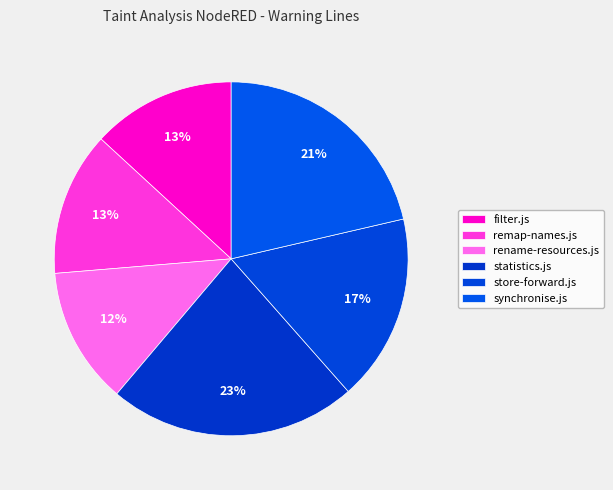

How many slices are in this pie chart?

6